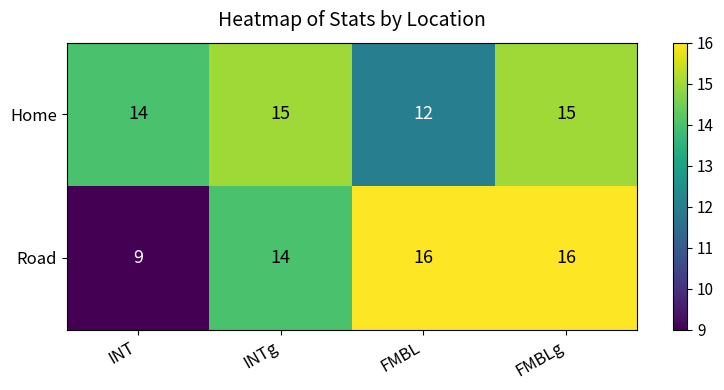

What is the maximum value for Road?

16